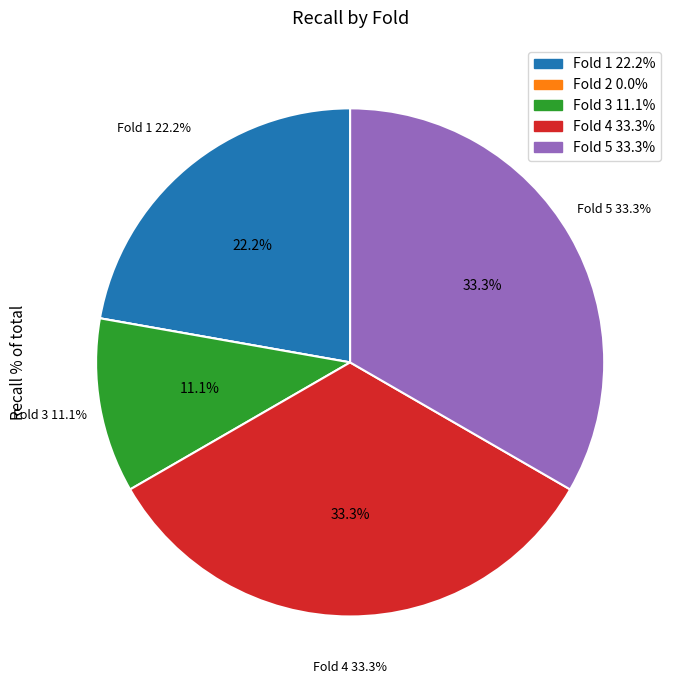

Is the sum of Fold 5 and Fold 2 greater than half?

No